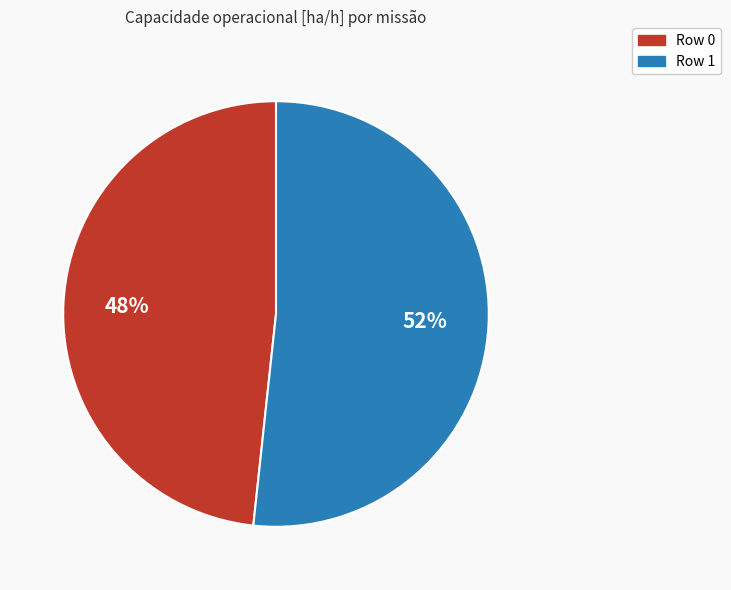

True or false: Row 1 accounts for 60% of the total.

False